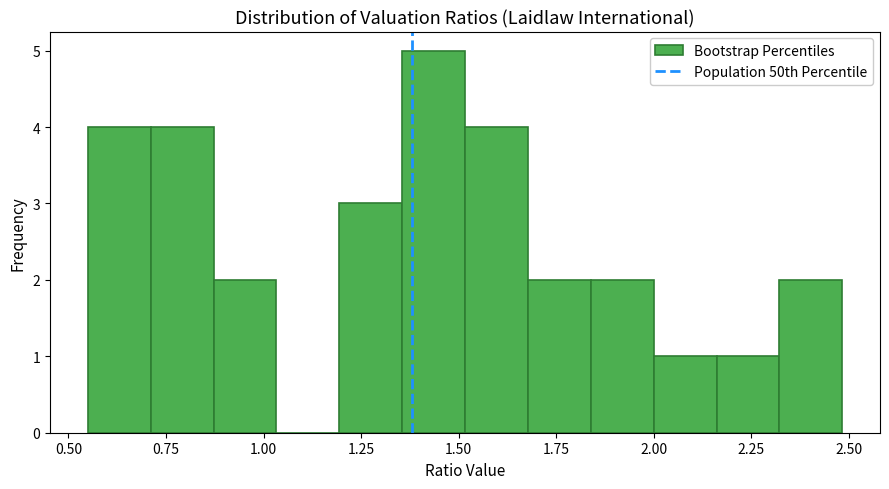

Read against the x-axis, roughly where is the centre of the tallest bar?

1.45